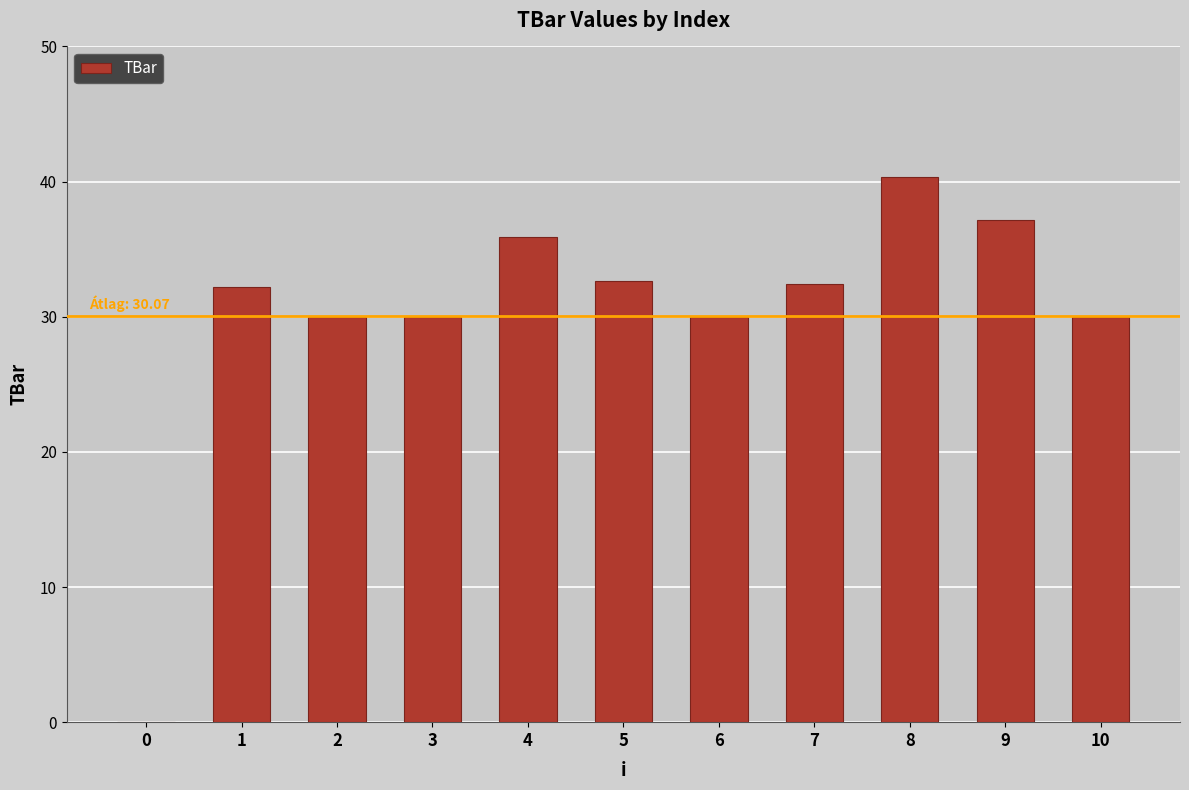

How many positive values are there?

10